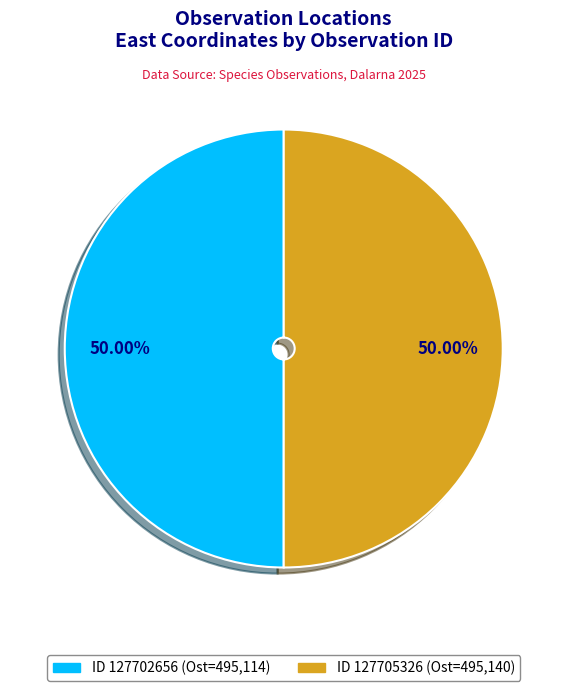

Count the number of slices in the pie.

2